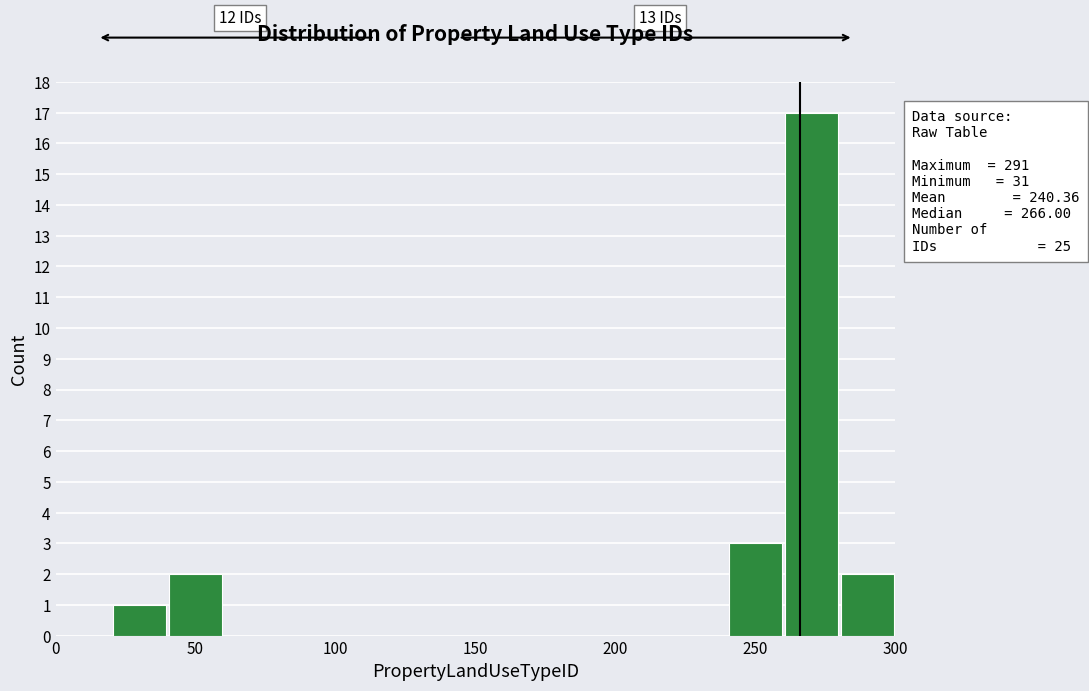

Which range on the x-axis has the tallest bar?

260 to 280